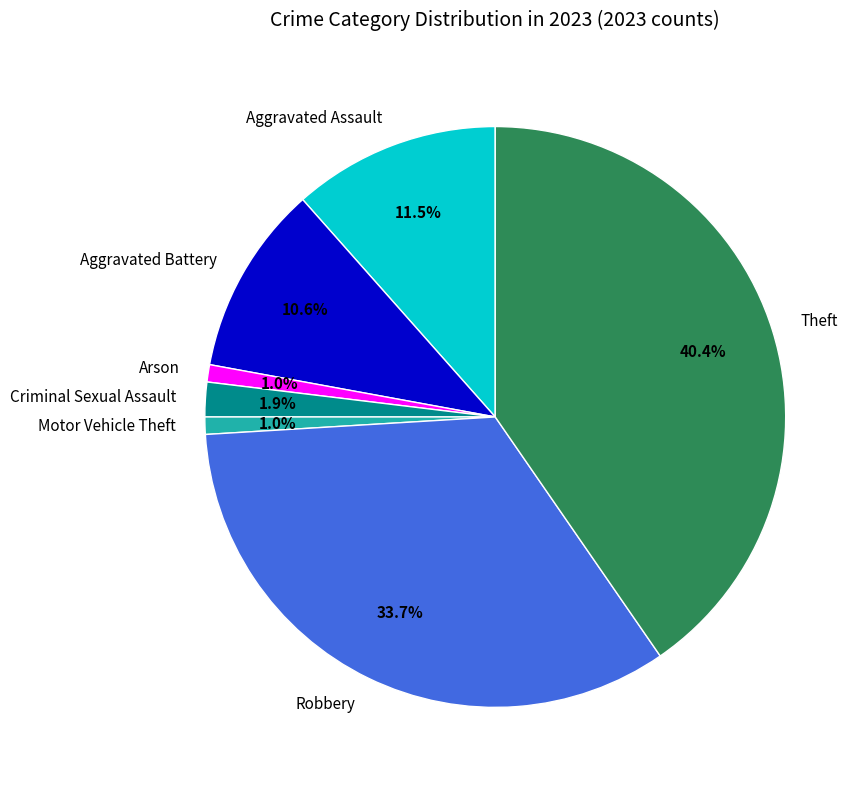

What is the ratio of the value at Motor Vehicle Theft to the value at Arson?

1.0